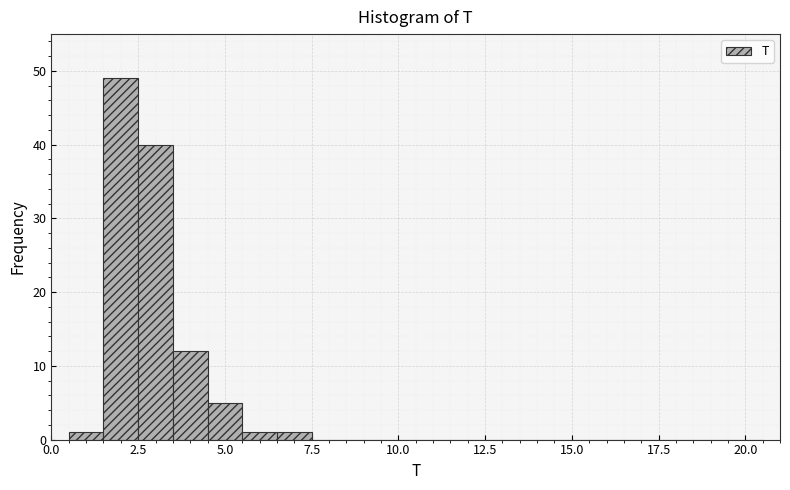

Around what value on the x-axis is the tallest bar? Give the approximate position of its centre, as read against the axis.

2.0